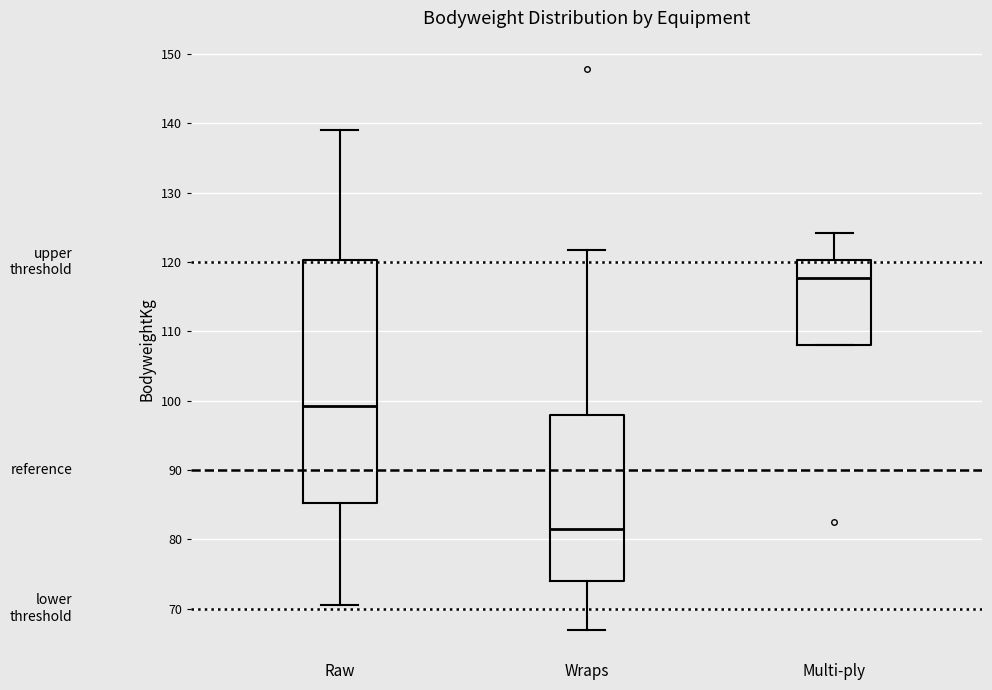

Which box's median line is the highest?

Multi-ply